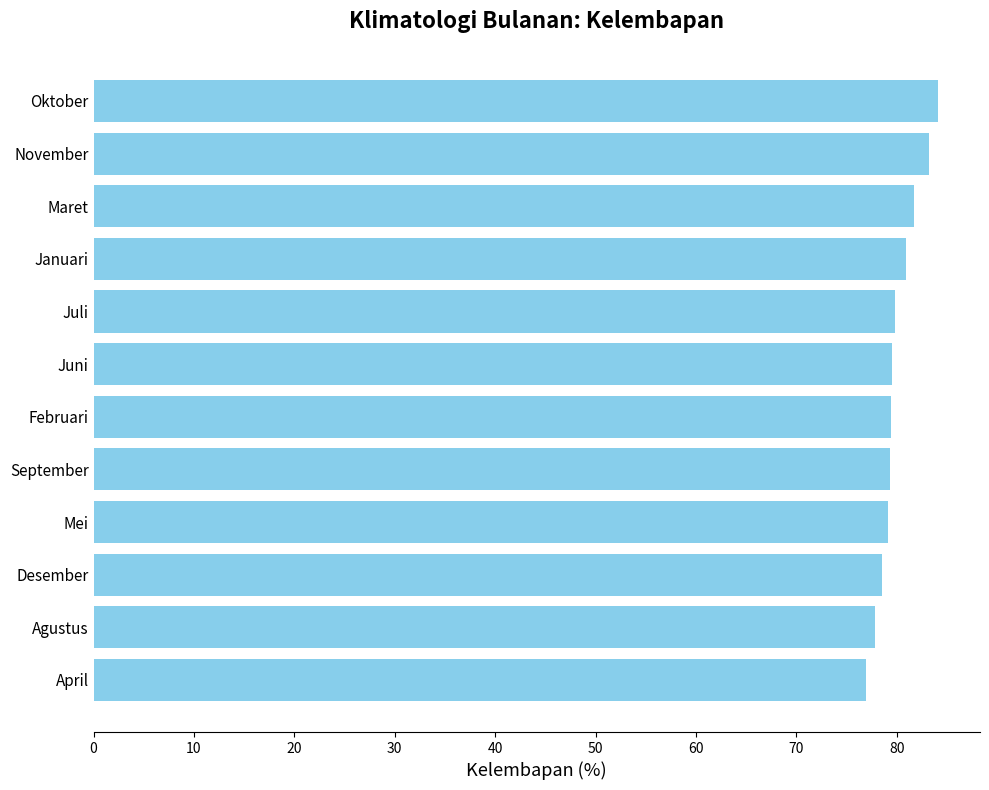

What is the difference between the second highest and minimum values?

6.3